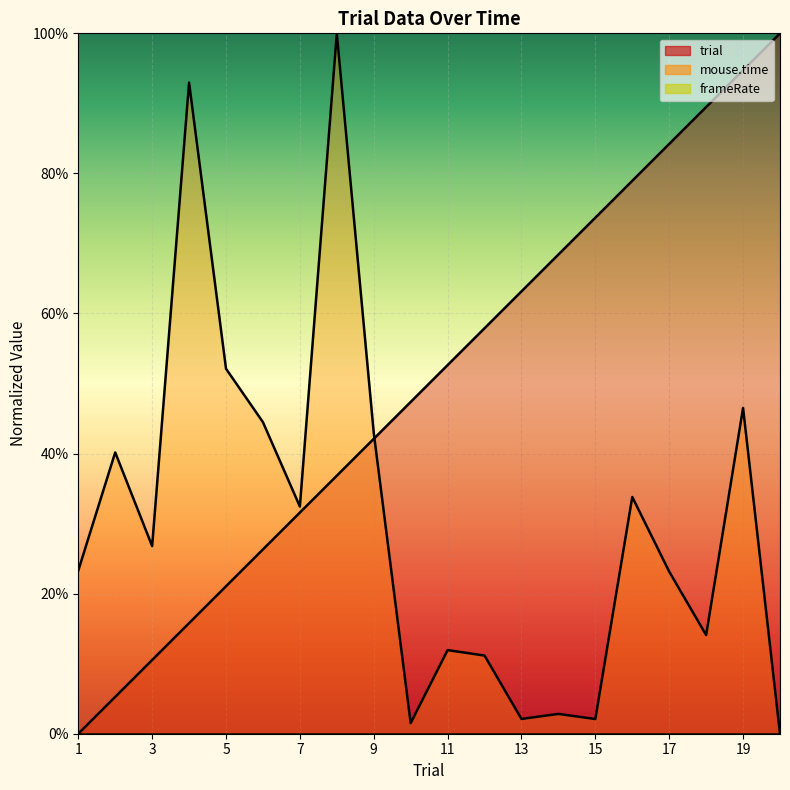

How many distinct data groups are displayed?

2